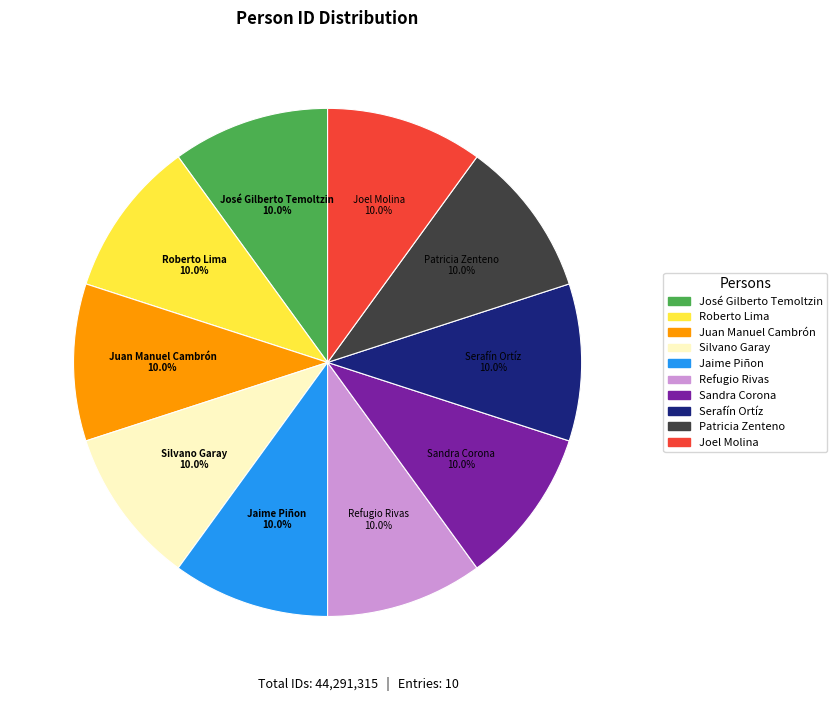

What portion of the pie excludes Juan Manuel Cambrón?

90.0%